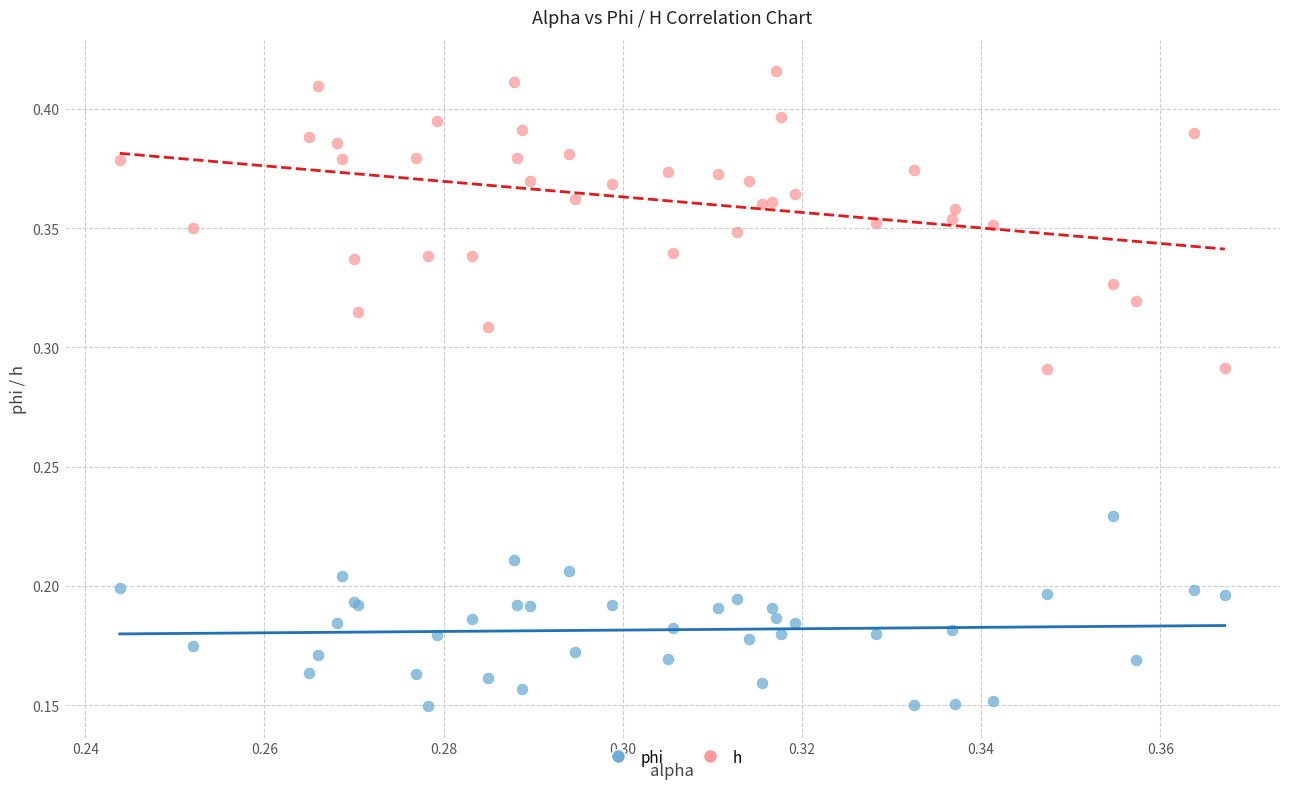

Which series has the widest spread of Y values?

h